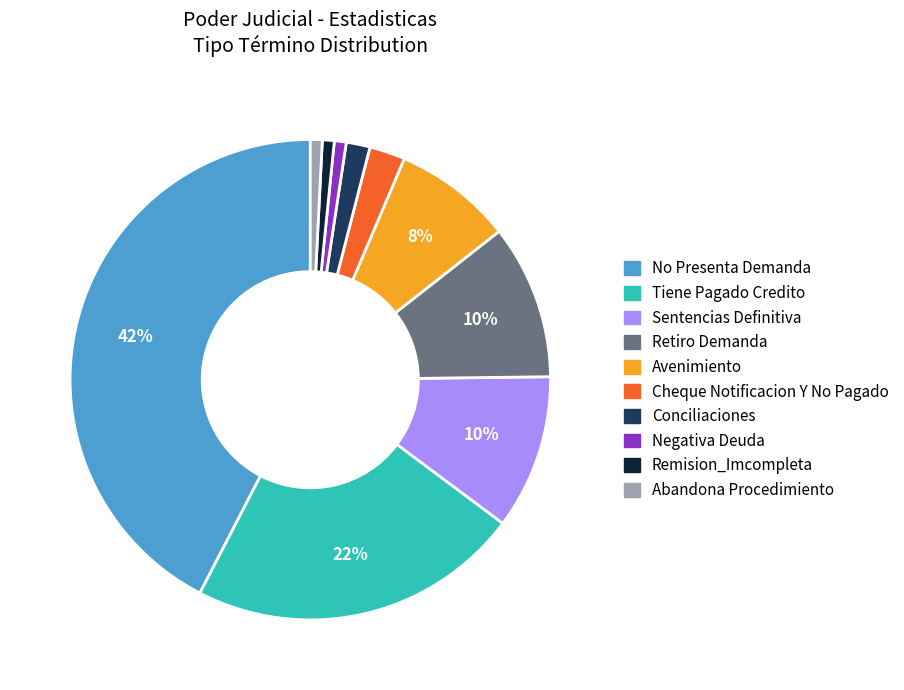

What percentage is the Negativa Deuda slice, to the nearest percent?

1%